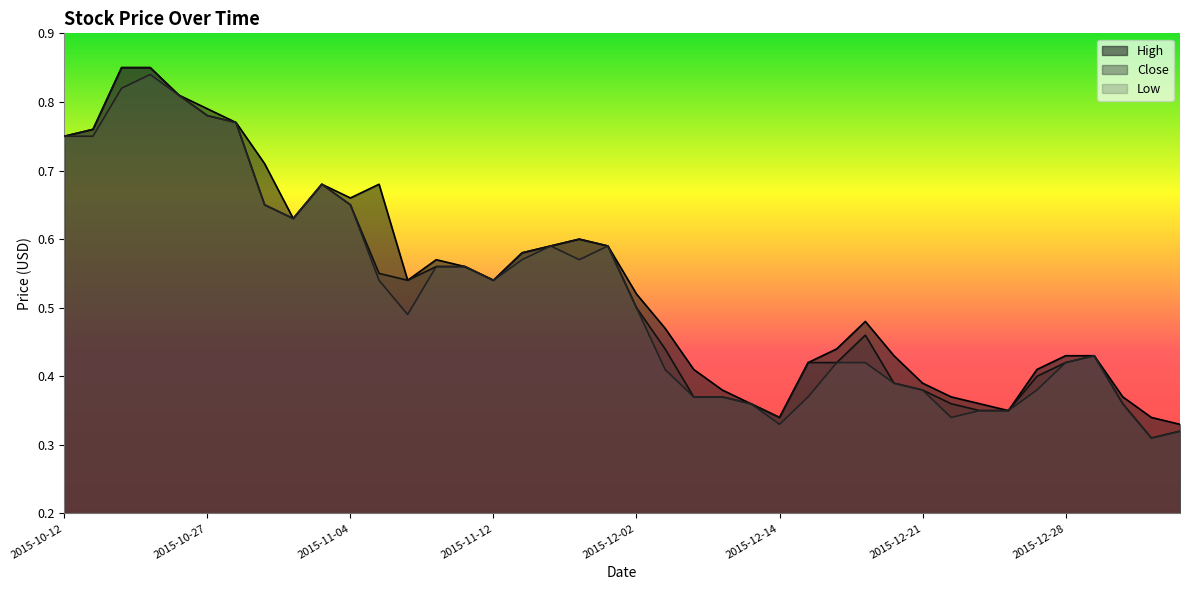

True or false: Close and High intersect in this chart.

False